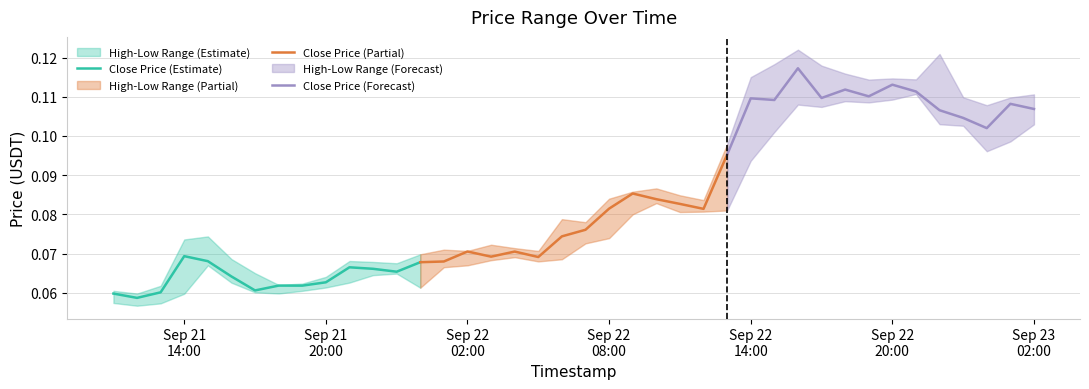

What is the lowest value of the Close Price (Partial) series?

0.1